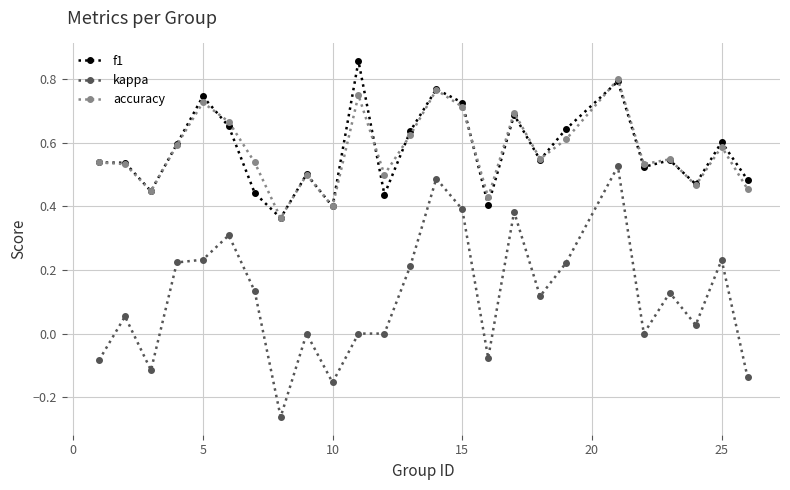

Rank the series by their maximum value, from highest to lowest.

f1, accuracy, kappa